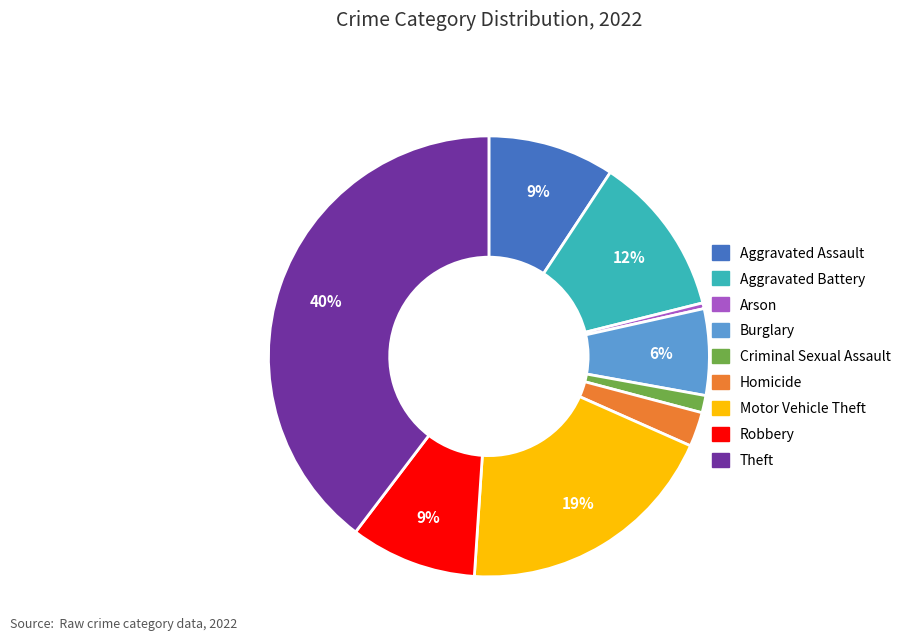

Do Aggravated Battery and Criminal Sexual Assault together represent more than half of the pie?

No